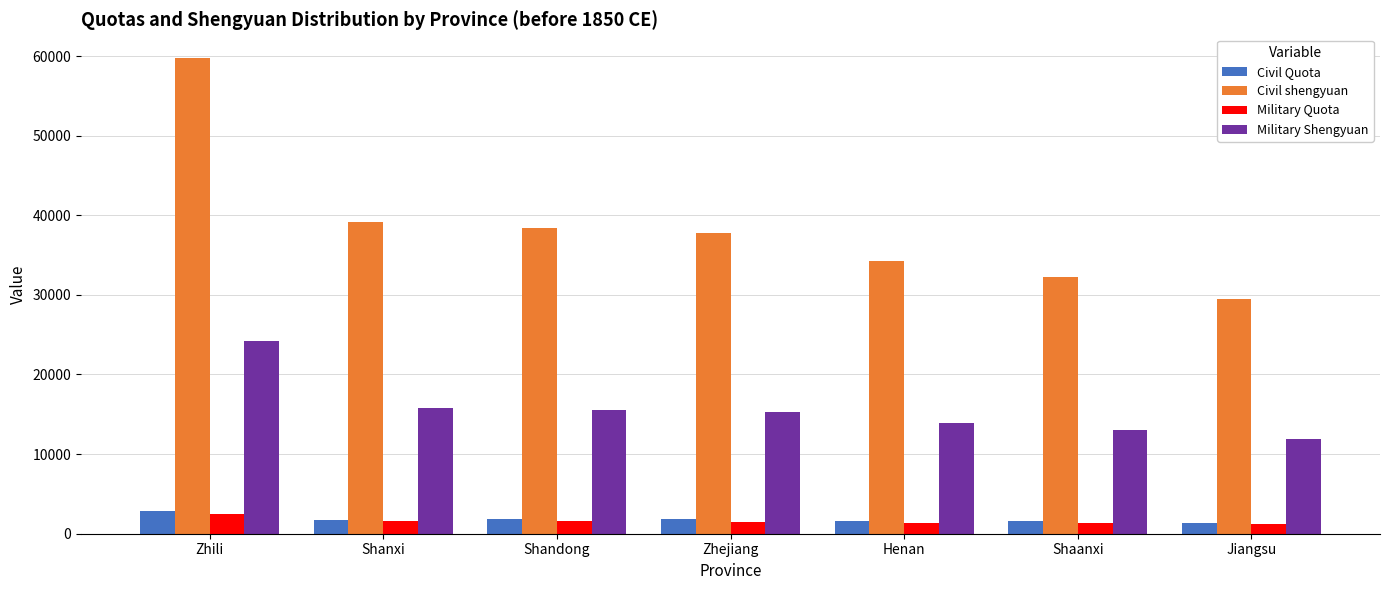

How many bars are there in total?

28